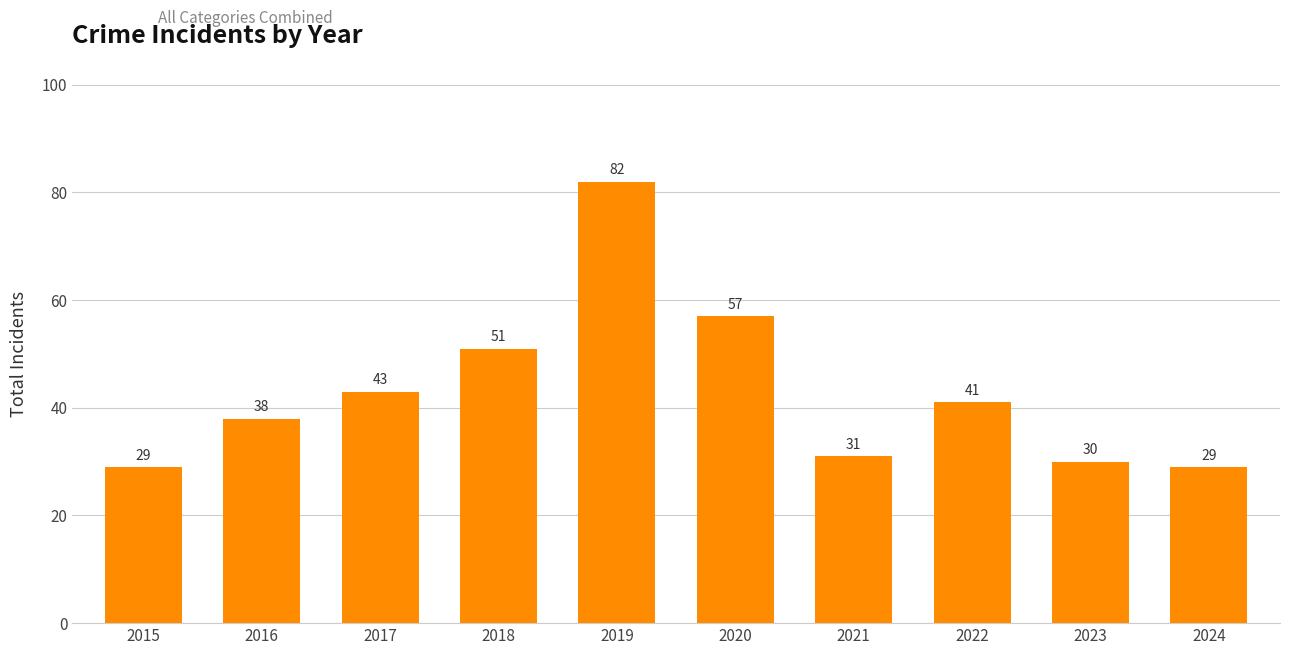

What is the sum of the values at 2024 and 2016?

67